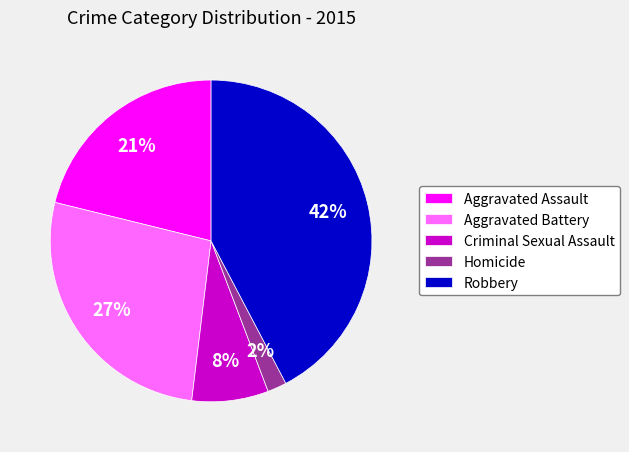

To the nearest percent, what percentage of the pie is Aggravated Assault?

21%